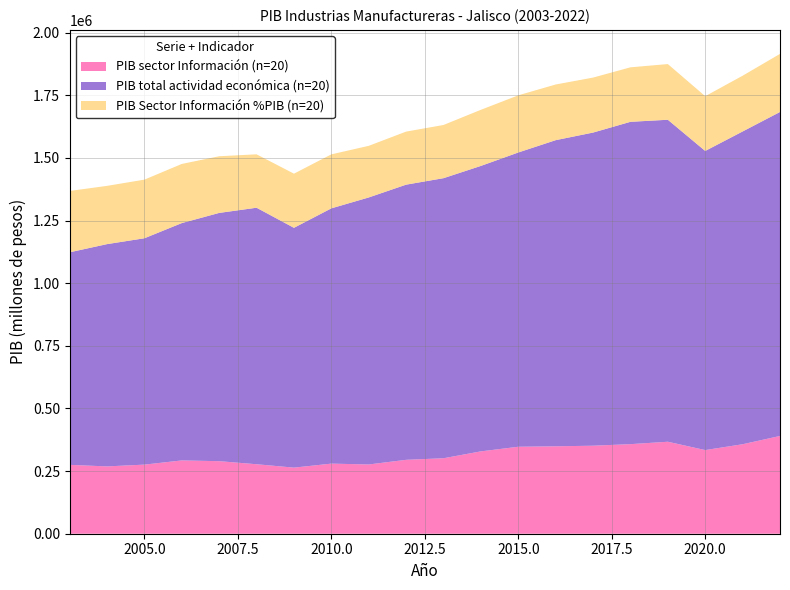

Reading right to left, extract all data points from this chart.

PIB sector Información: 2022=390177.9	2021=357147.2	2020=333826.0	2019=367117.4	2018=357475.9	2017=351273.9	2016=348881.6	2015=347091.3	2014=328700.4	2013=301218.1	2012=294947.2	2011=276418.1	2010=279758.1	2009=263795.2	2008=277322.5	2007=289526.8	2006=292564.1	2005=275806.7	2004=268685.6	2003=274854.1
PIB total actividad económica: 2022=1683102.3	2021=1605307.2	2020=1527589.4	2019=1652081.1	2018=1643838.7	2017=1600921.5	2016=1570626.4	2015=1521437.3	2014=1467870.4	2013=1418910.2	2012=1393050.7	2011=1341965.2	2010=1298494.4	2009=1220828.4	2008=1300984.7	2007=1280271.3	2006=1239683.4	2005=1179123.9	2004=1155705.9	2003=1123087.4
PIB Sector Información %PIB: 2022=0.2	2021=0.2	2020=0.2	2019=0.2	2018=0.2	2017=0.2	2016=0.2	2015=0.2	2014=0.2	2013=0.2	2012=0.2	2011=0.2	2010=0.2	2009=0.2	2008=0.2	2007=0.2	2006=0.2	2005=0.2	2004=0.2	2003=0.2